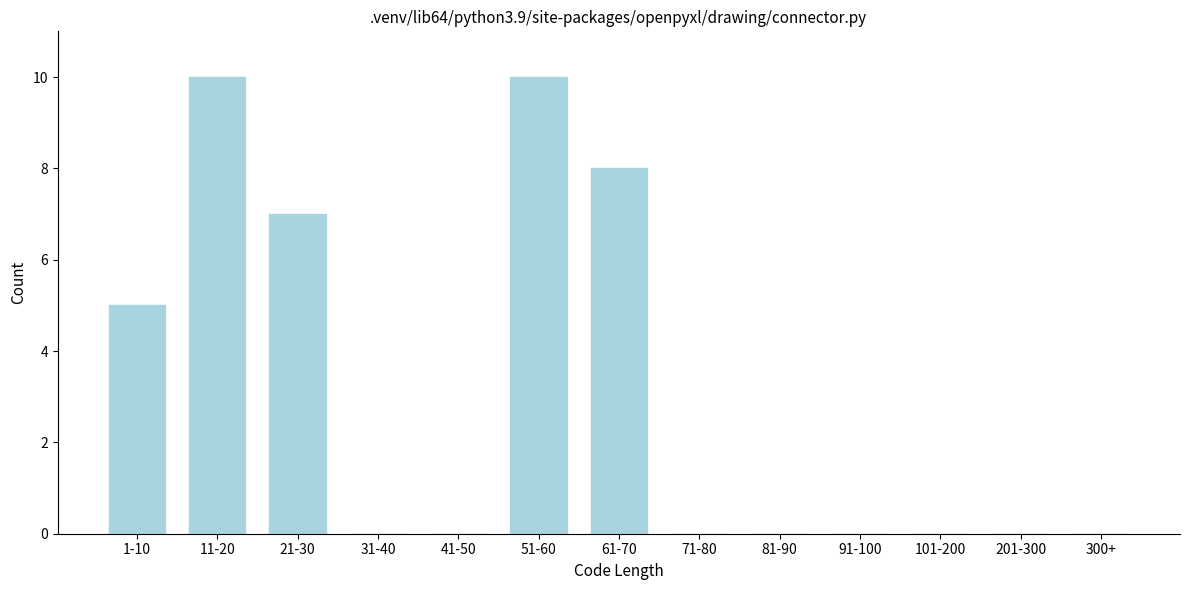

Reading right to left, transcribe all the data shown in this chart.

300+=0	201-300=0	101-200=0	91-100=0	81-90=0	71-80=0	61-70=8	51-60=10	41-50=0	31-40=0	21-30=7	11-20=10	1-10=5